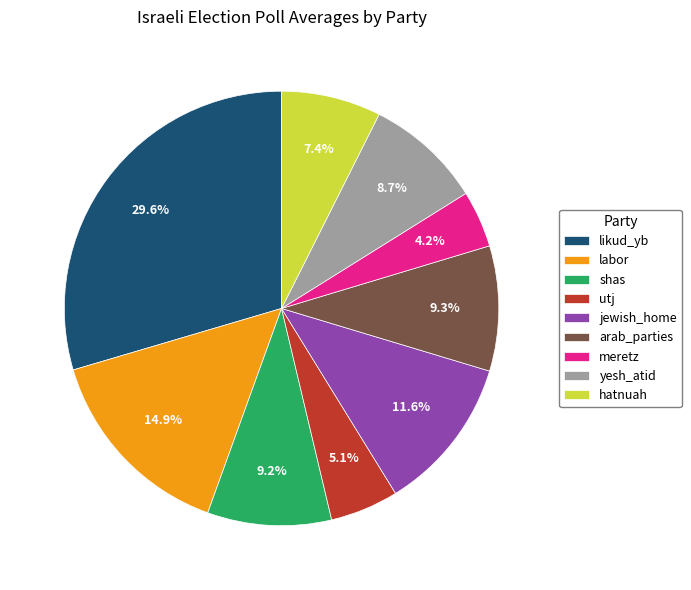

What is the ratio of the value at yesh_atid to the value at labor?

0.6